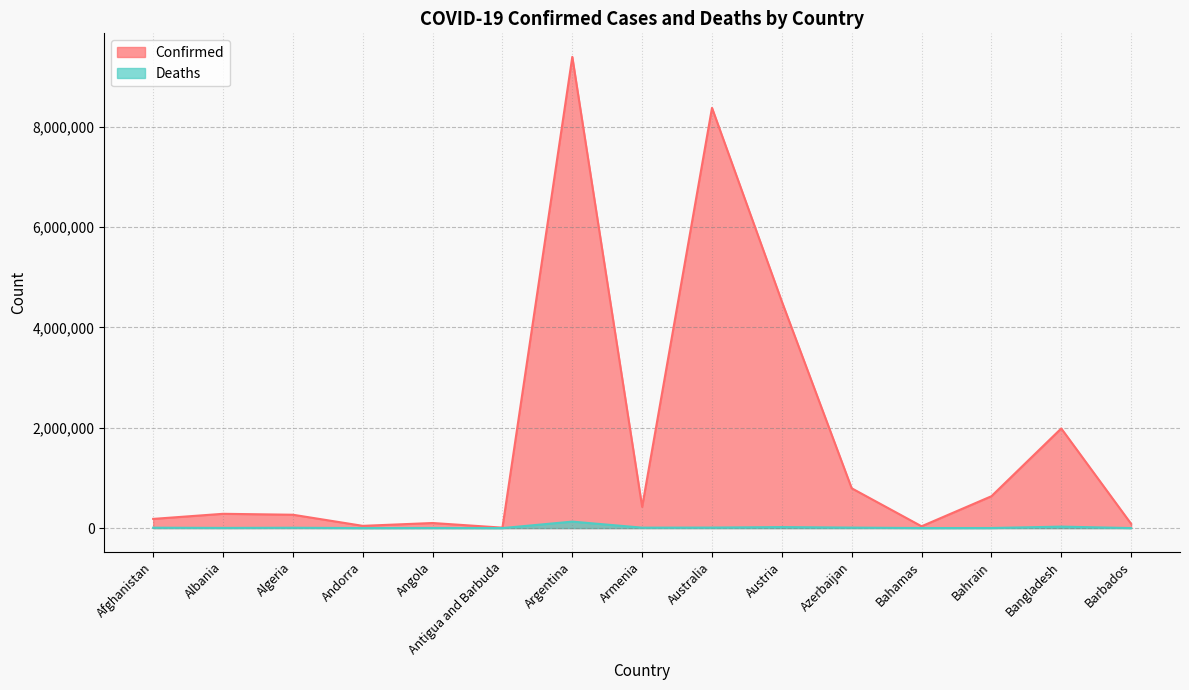

At which category does Deaths reach its first local valley?

Albania